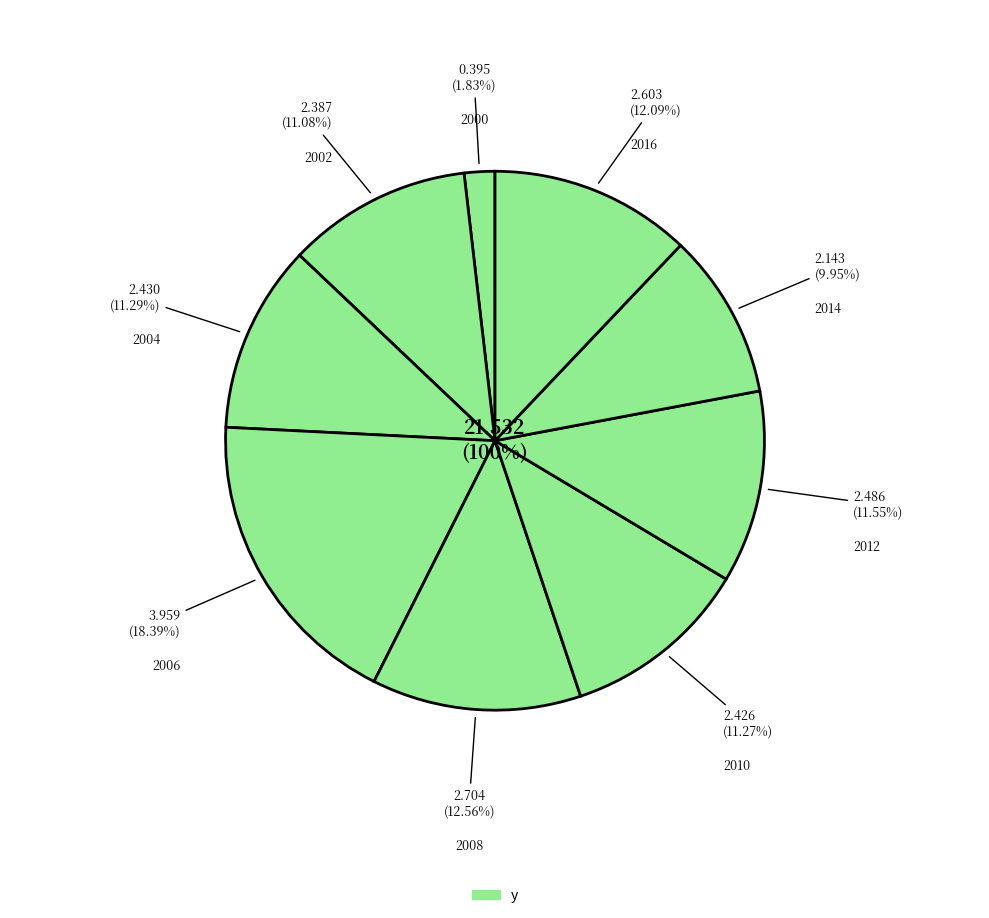

What percentage is the 2004 slice, to the nearest percent?

11%